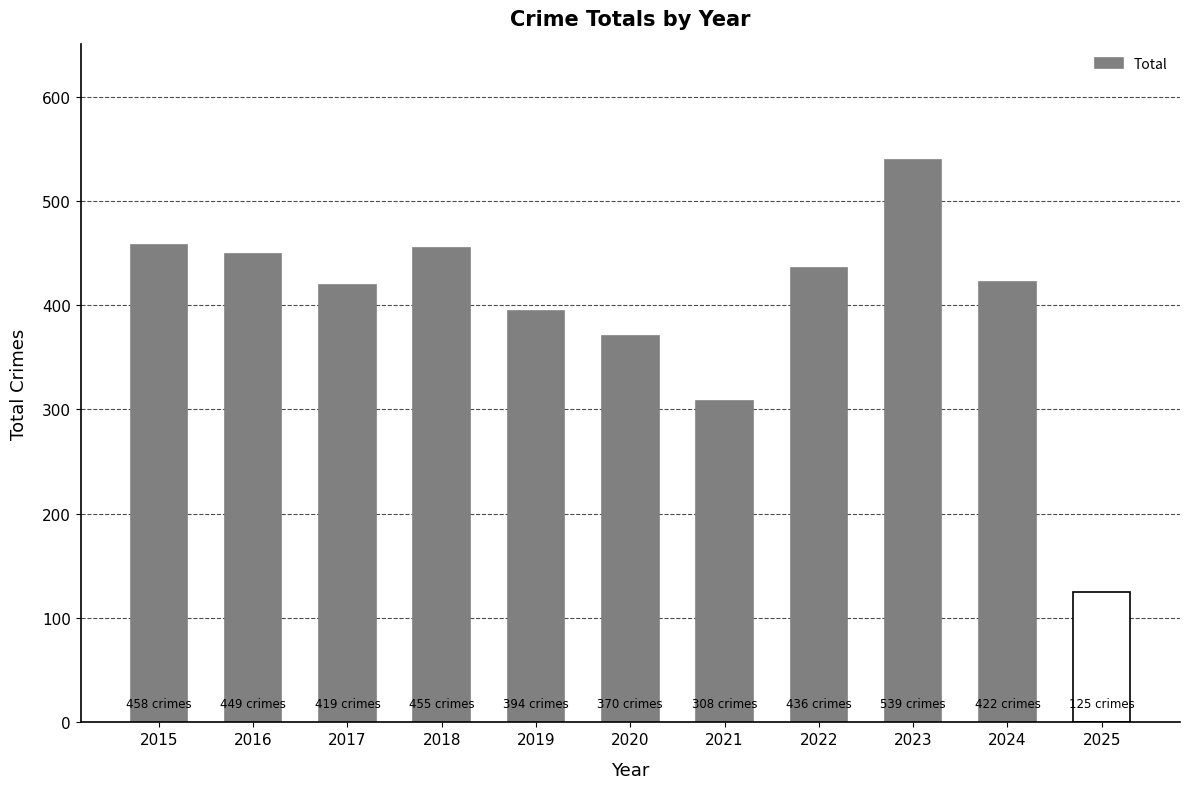

What is the change in value from 2019 to 2021?

-86